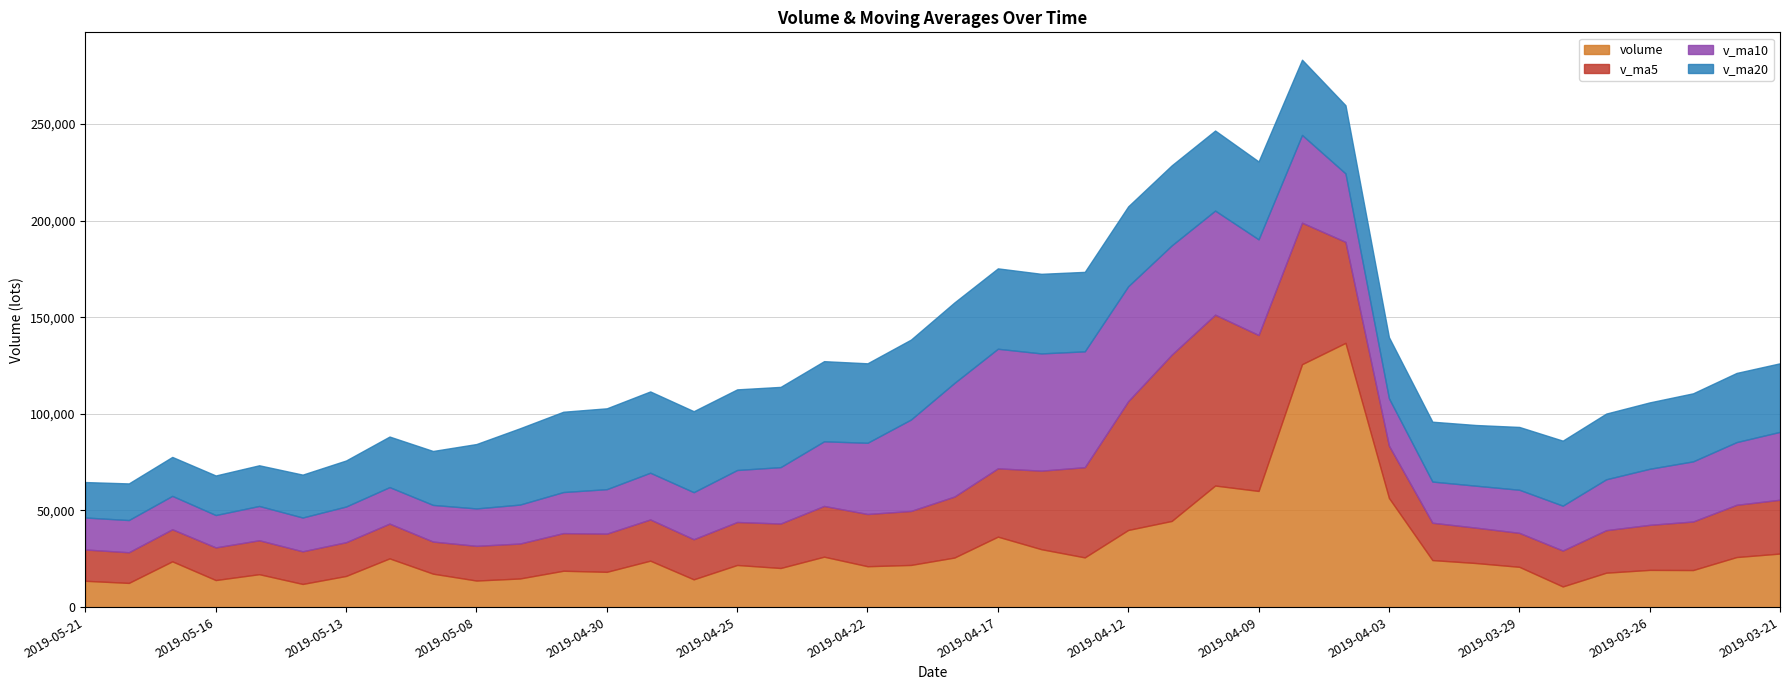

The value of v_ma5 at 2019-04-17 is 35342.3. True or false?

True